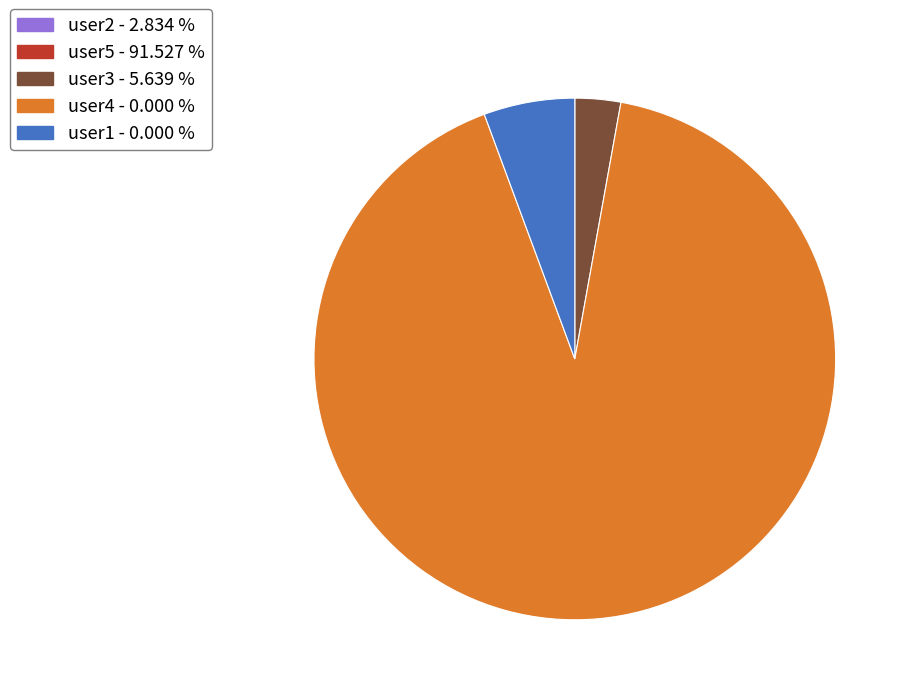

Count the number of slices in the pie.

3